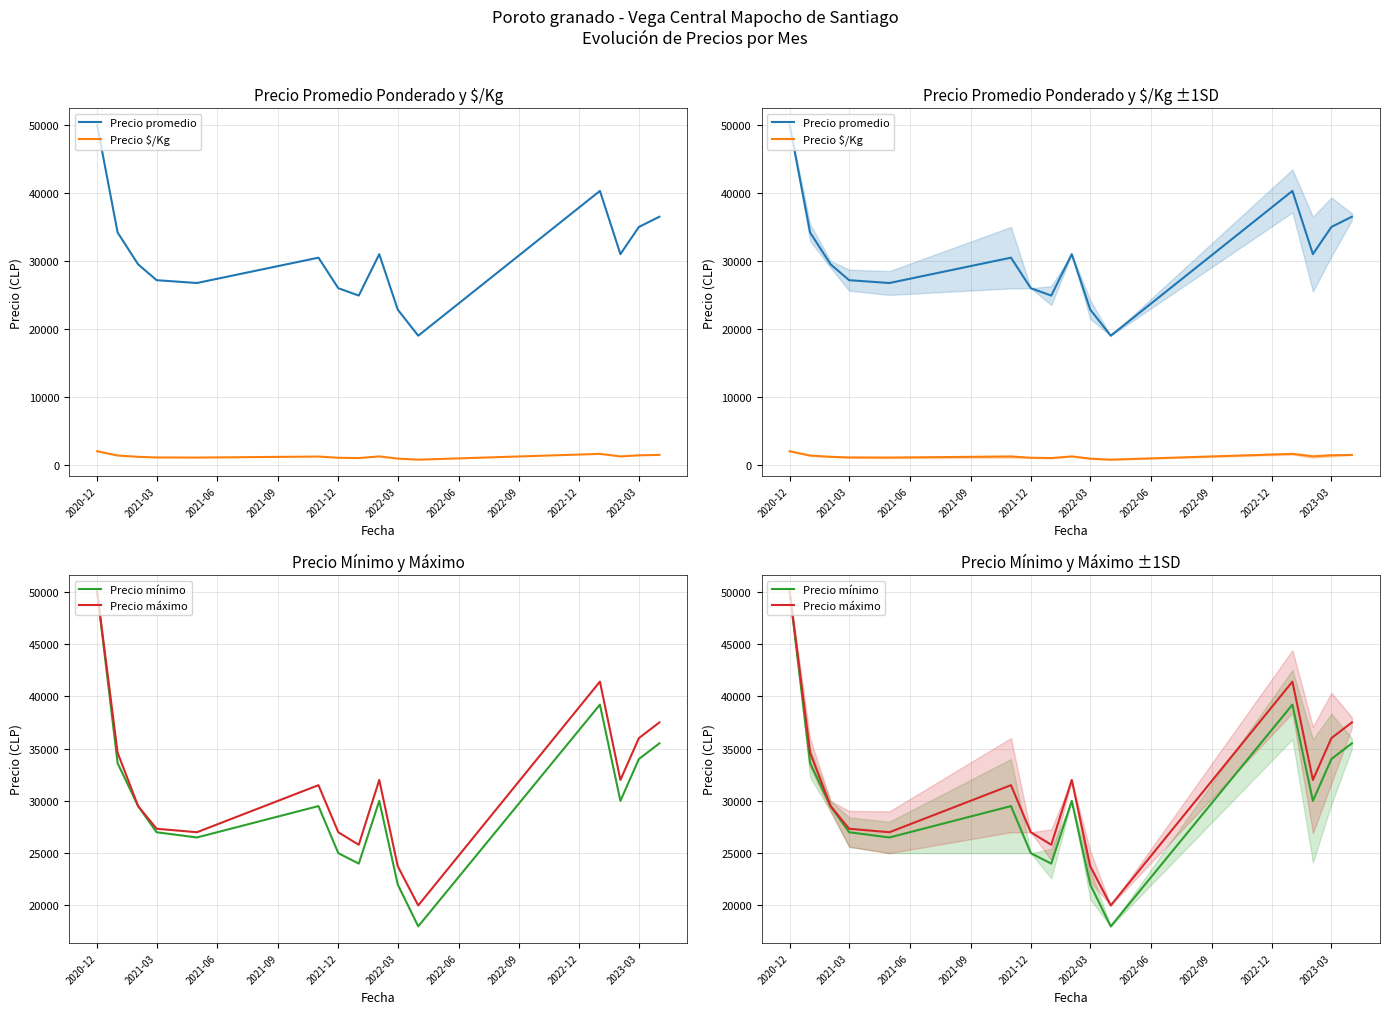

Which series has the widest spread of values?

Precio mínimo